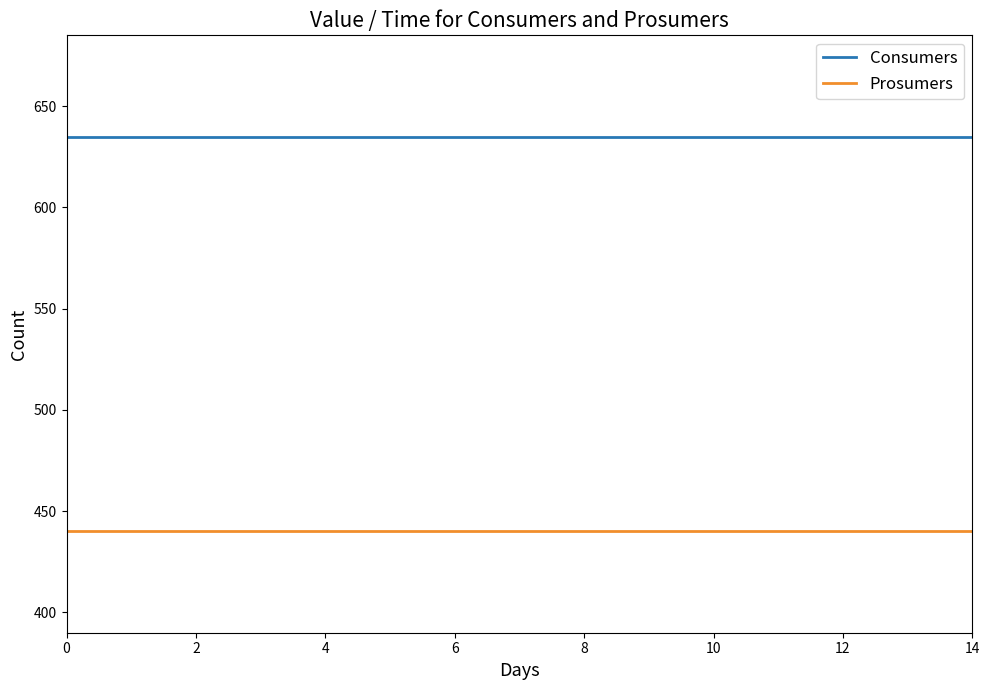

True or false: Consumers and Prosumers cross at least once.

False